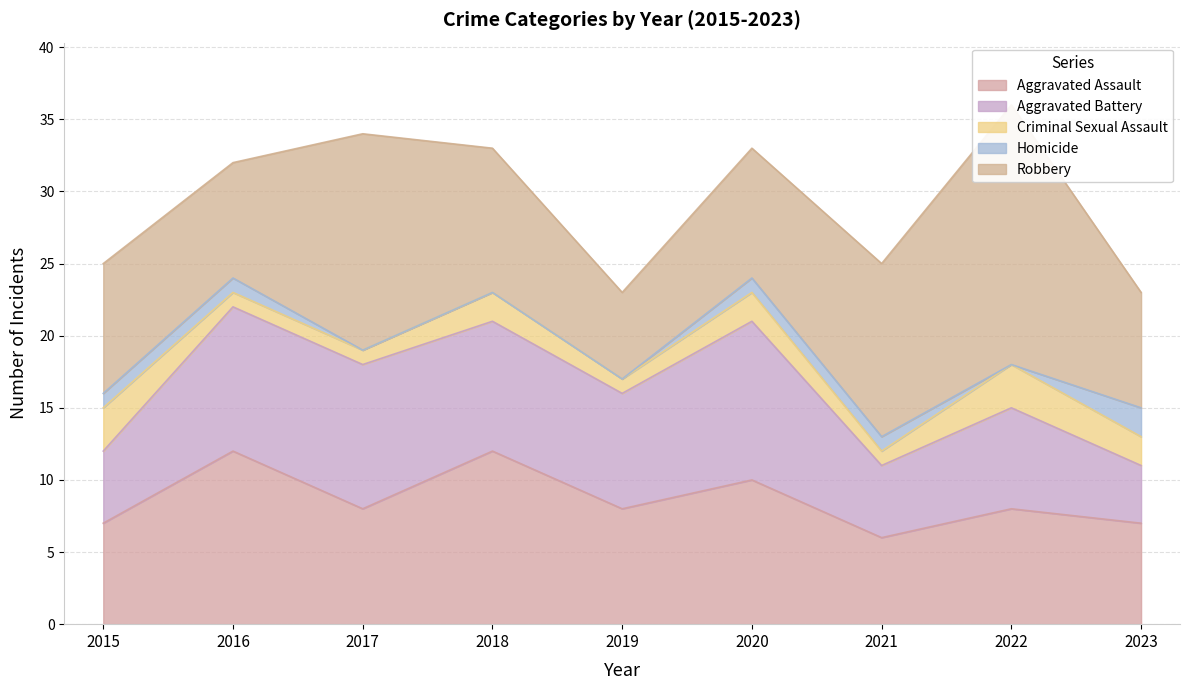

Where is Robbery nearest to the value 12?

2021